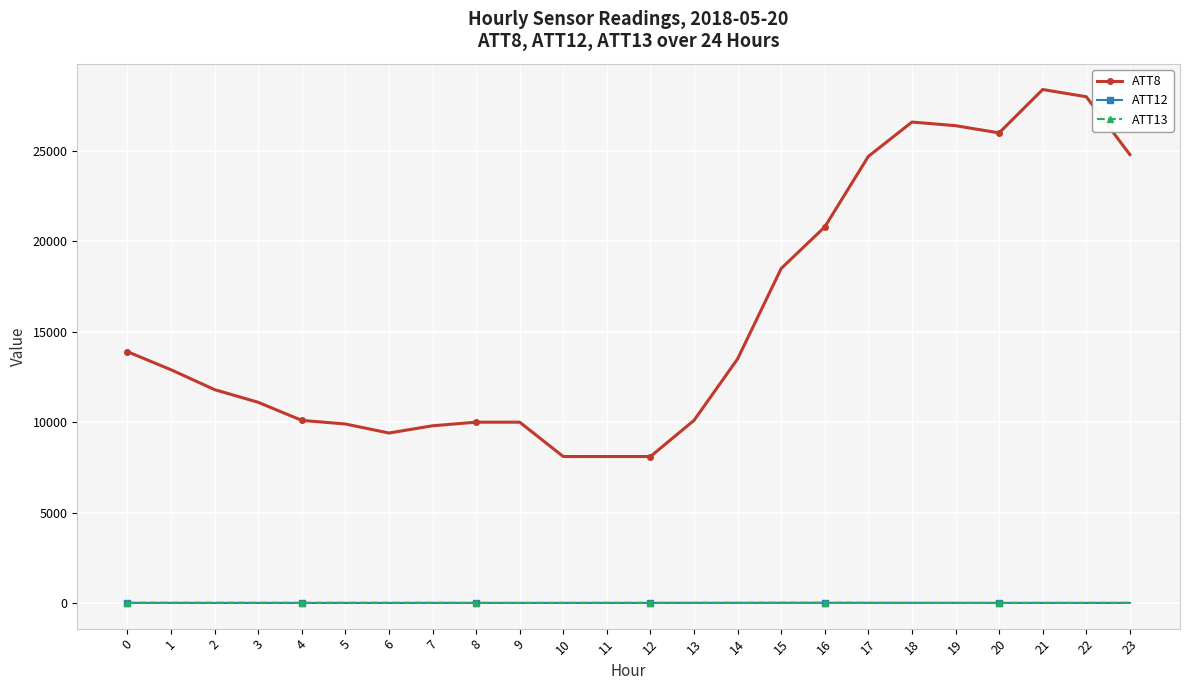

What are all the series names shown in the legend?

ATT8, ATT12, ATT13